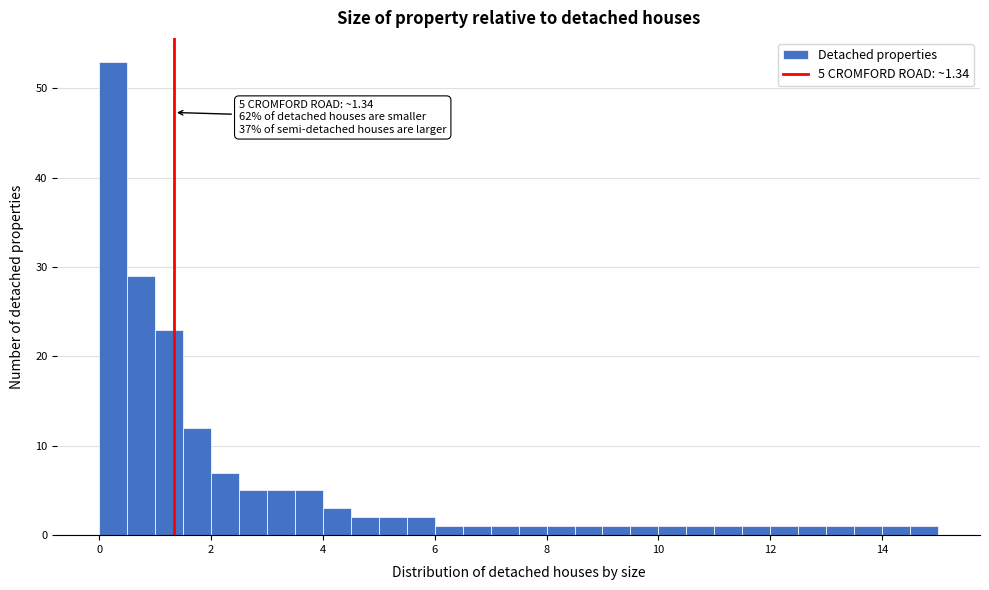

Read against the x-axis, roughly where is the centre of the tallest bar?

0.2